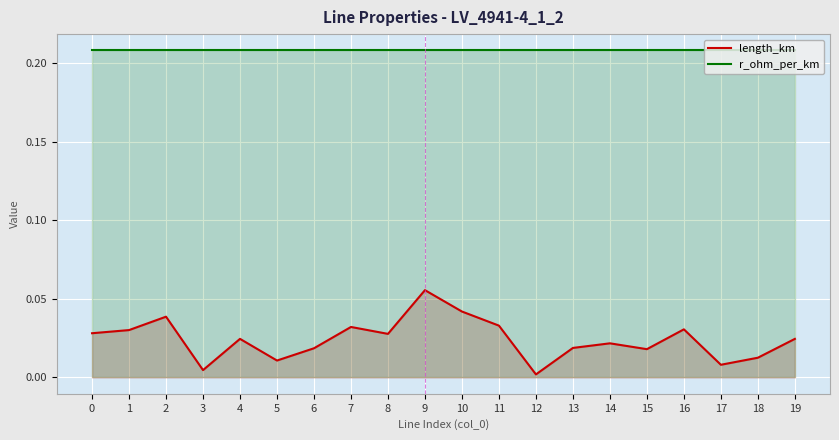

List the series in order of their overall mean, lowest first.

length_km, r_ohm_per_km